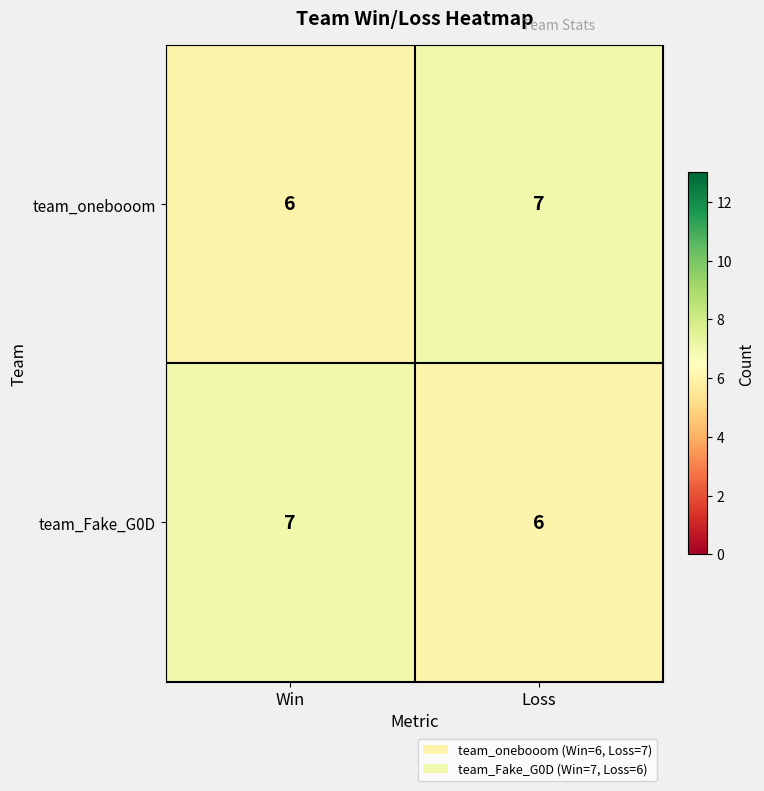

Which category has the lowest value in the team_Fake_G0D series?

Loss